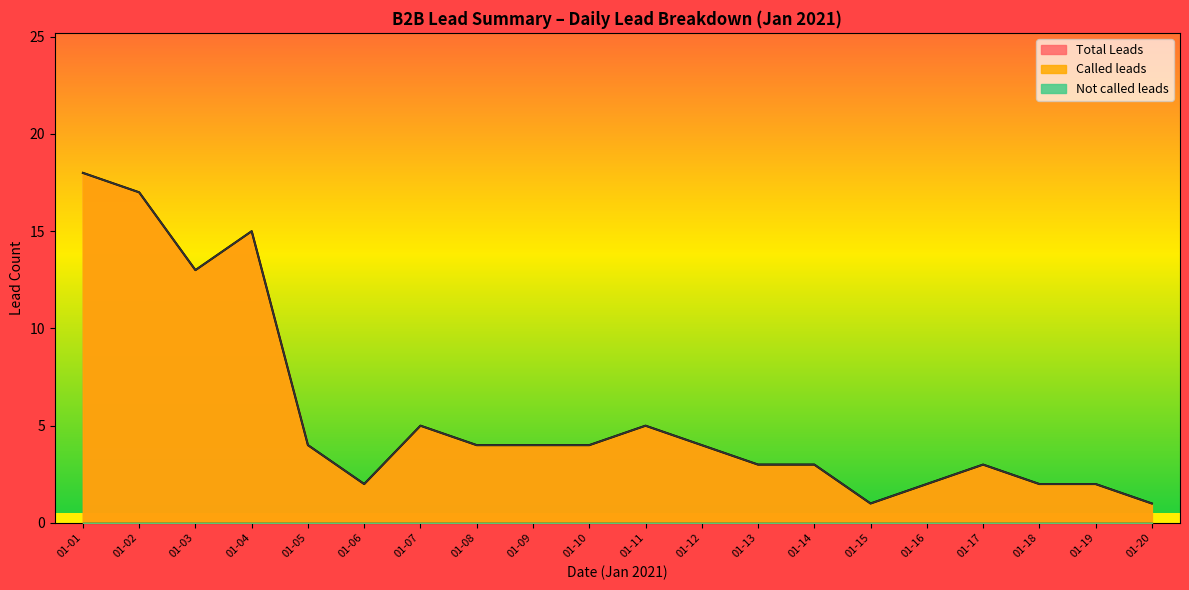

True or false: Called leads and Total Leads intersect in this chart.

False